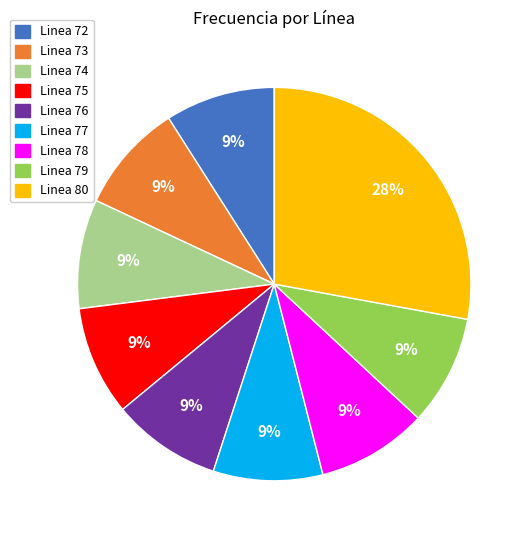

To the nearest percent, what is the difference between the Linea 80 and Linea 79 slice percentages?

19%